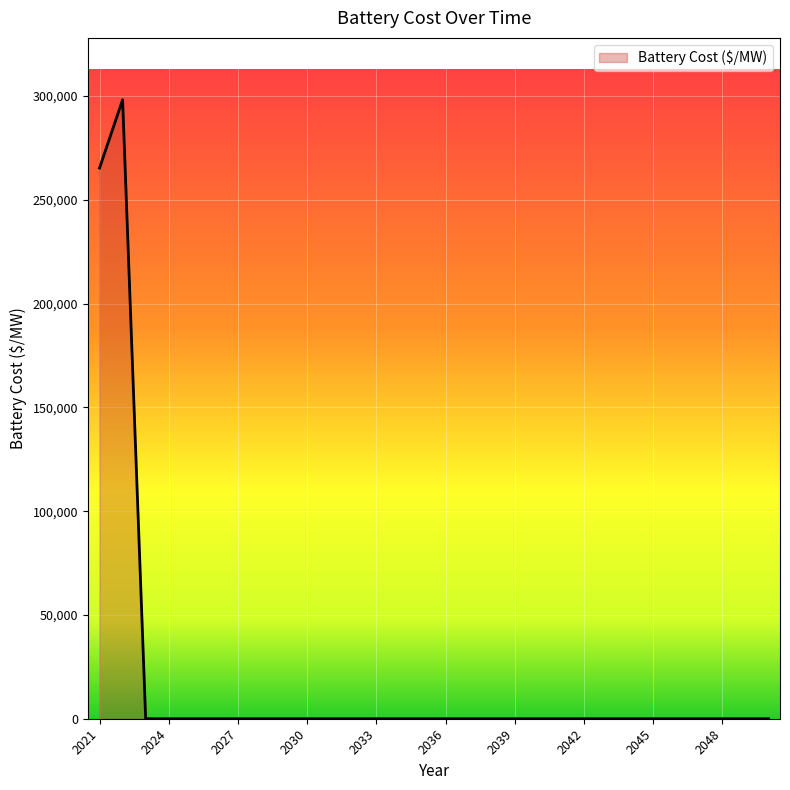

What is the maximum value shown in the chart?

298172.4